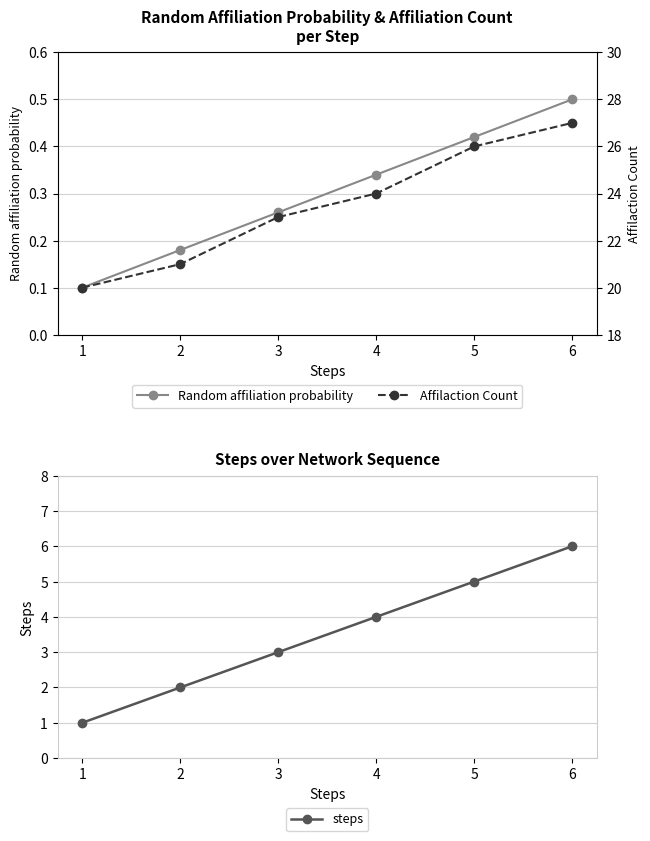

What is the difference between the maximum and minimum values in the Affilaction Count series?

7.0